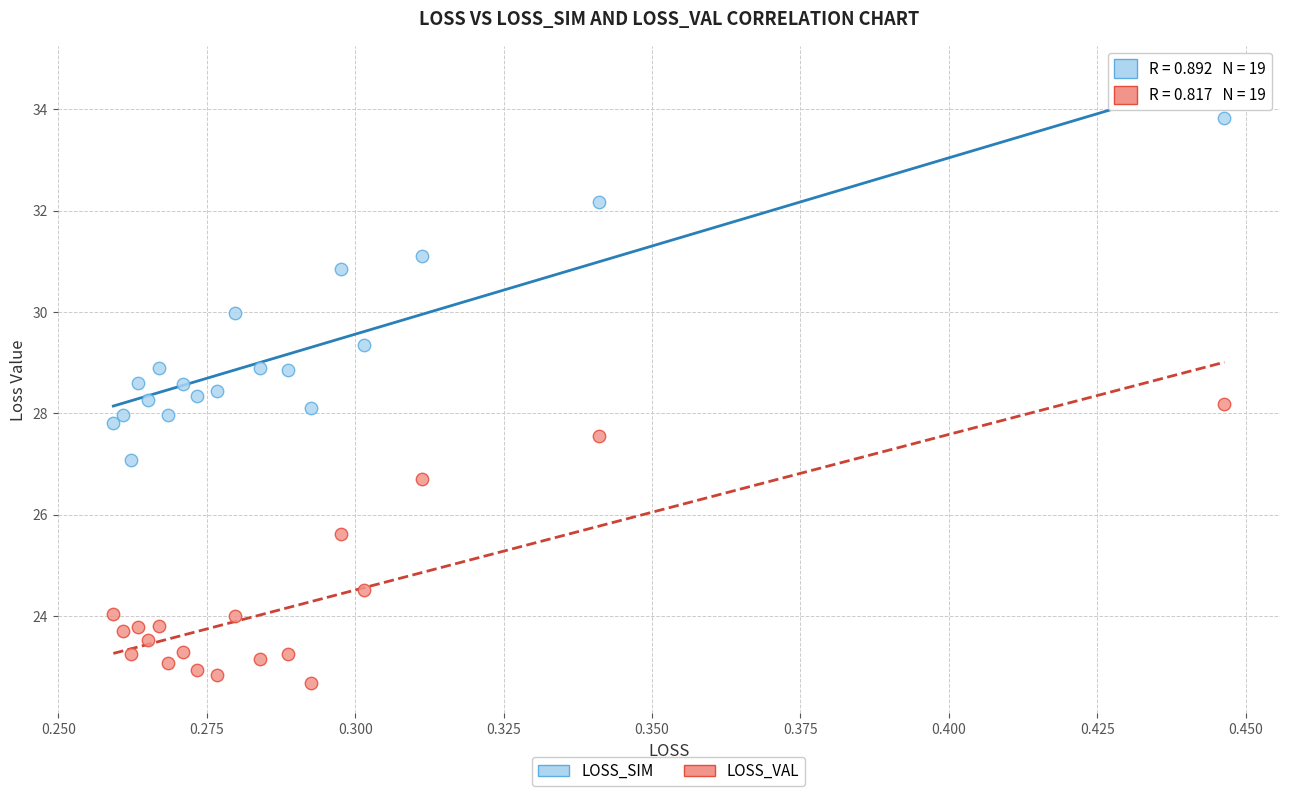

Which series has the widest spread of Y values?

LOSS_SIM